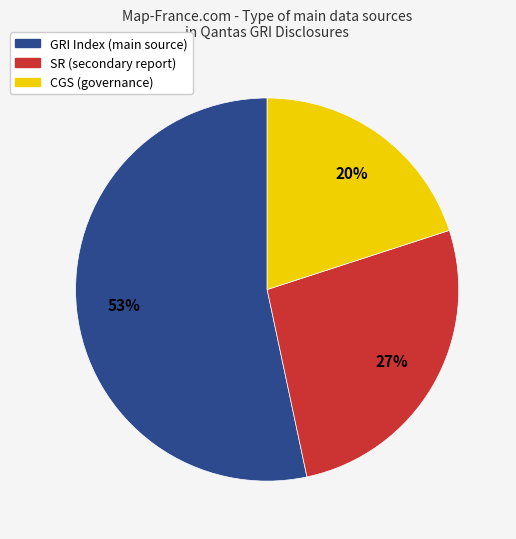

Rank the categories by value from highest to lowest.

GRI Index, SR, CGS